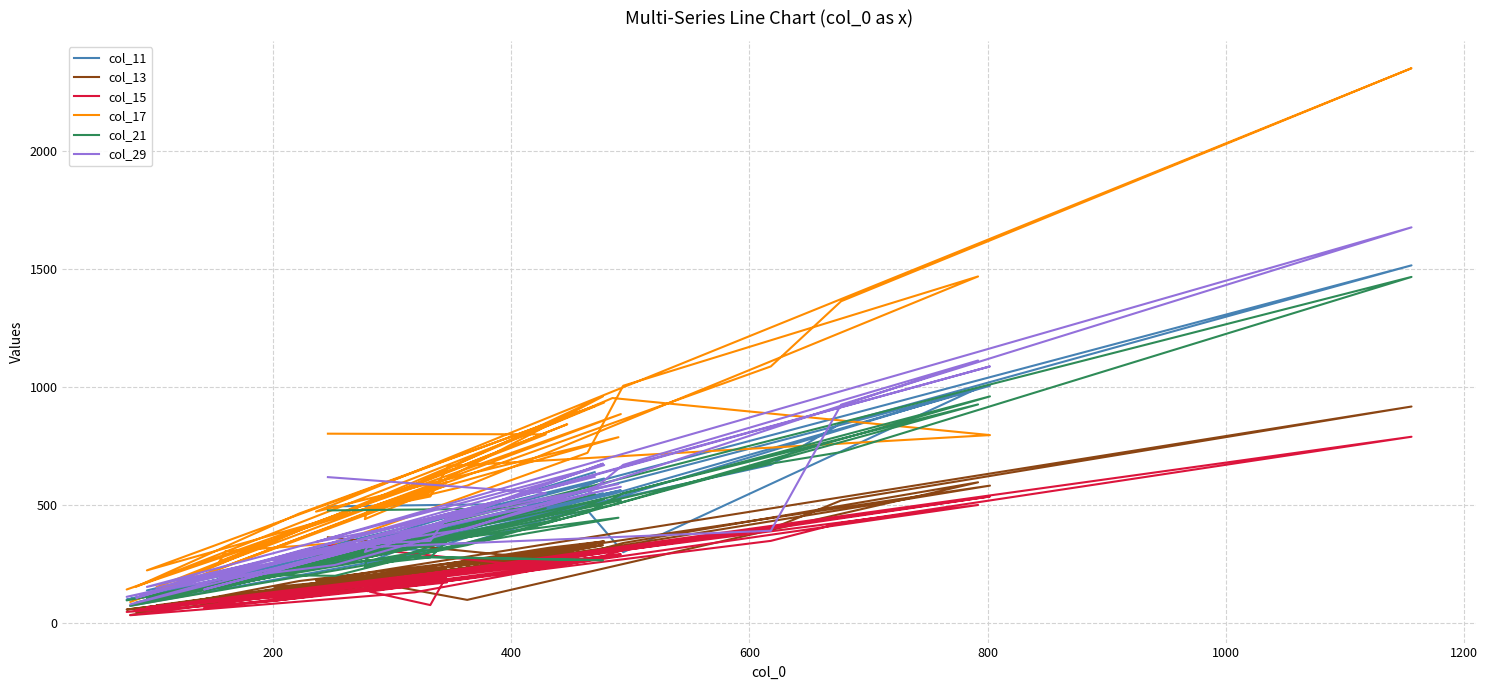

At how many categories does at least one series exceed 612?

18